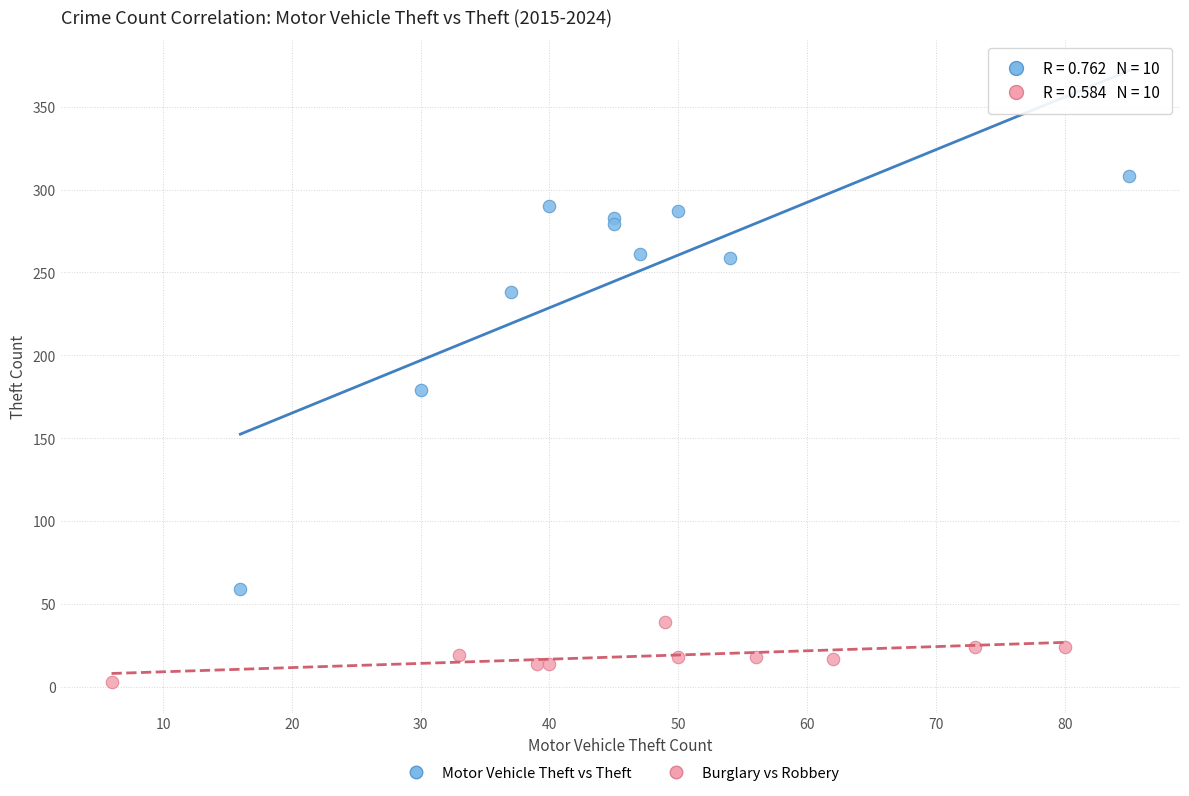

What are all the series names shown in the legend?

Motor Vehicle Theft vs Theft, Burglary vs Robbery